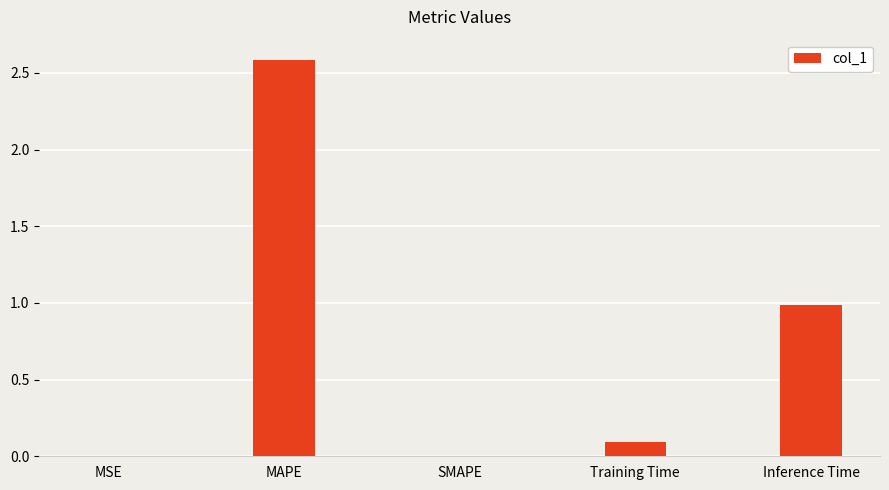

True or false: the data shows 0.0 at Training Time.

False